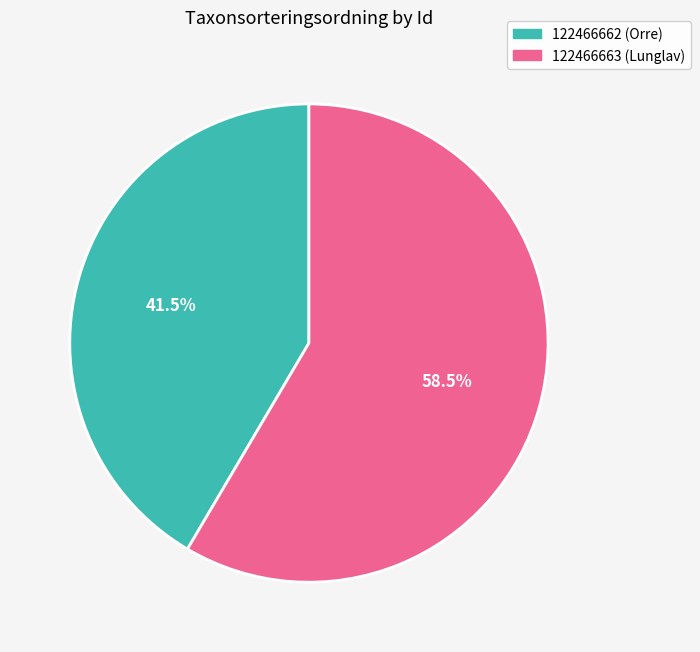

What is the ratio of the value at 122466663 to the value at 122466662?

1.4